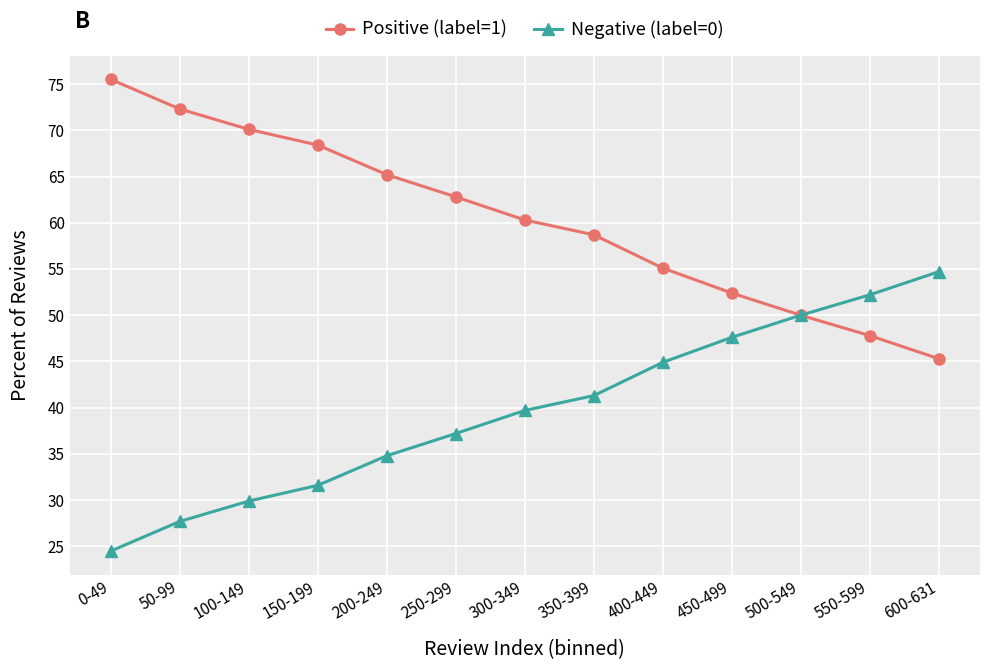

Is the value of Negative (label=0) at 50-99 greater than the value of Positive (label=1) at 550-599?

No